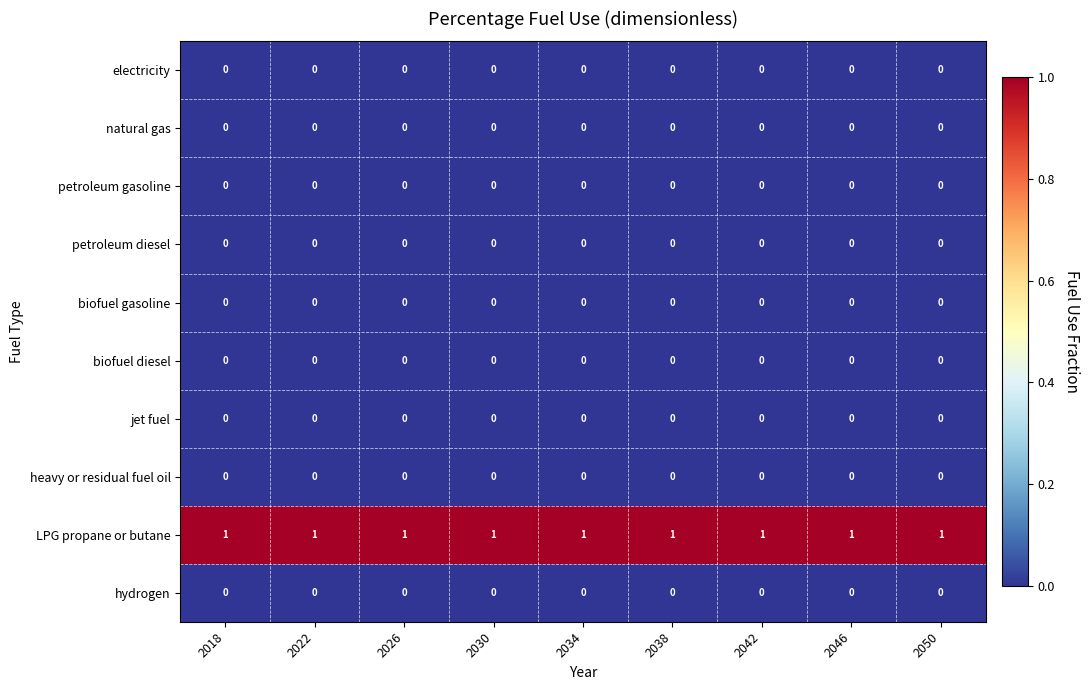

At how many categories does at least one series exceed 0?

9